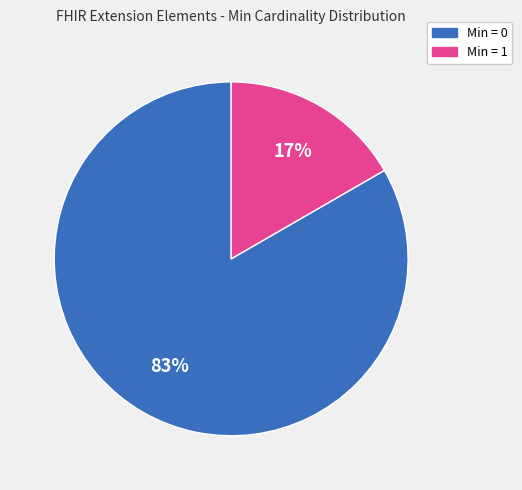

Count the number of slices in the pie.

2